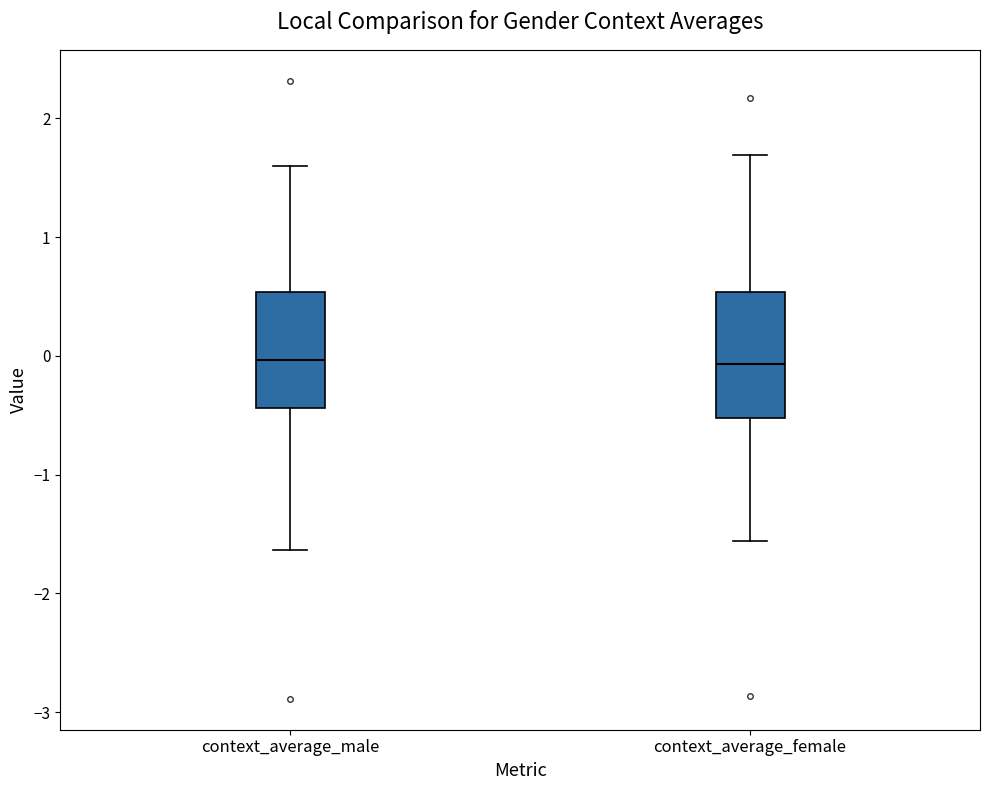

Reading left to right, read every box against the y-axis: the position of its median line, the range the box covers, and the ends of its whiskers. The values are not printed on the chart, so give them approximately, as read against the axis.

context_average_male: median 0.0, box -0.4 to 0.5, whiskers -1.6 to 1.6
context_average_female: median -0.1, box -0.5 to 0.5, whiskers -1.6 to 1.7